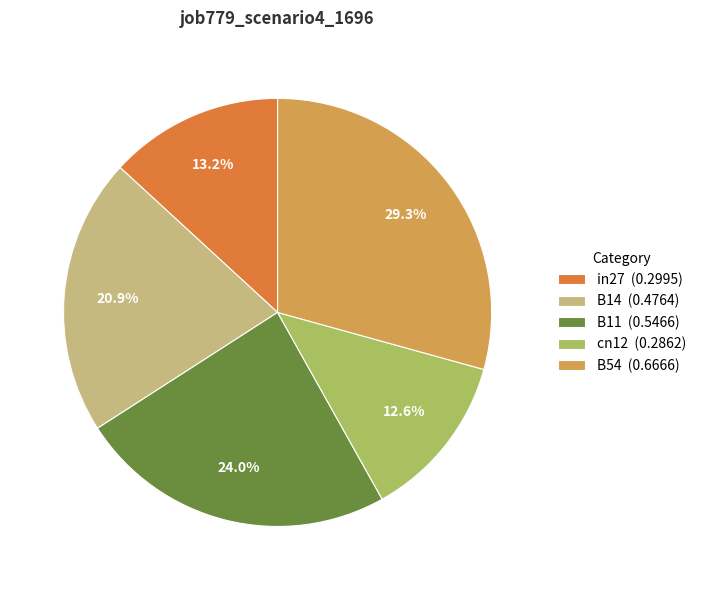

Does any single category account for the majority?

No